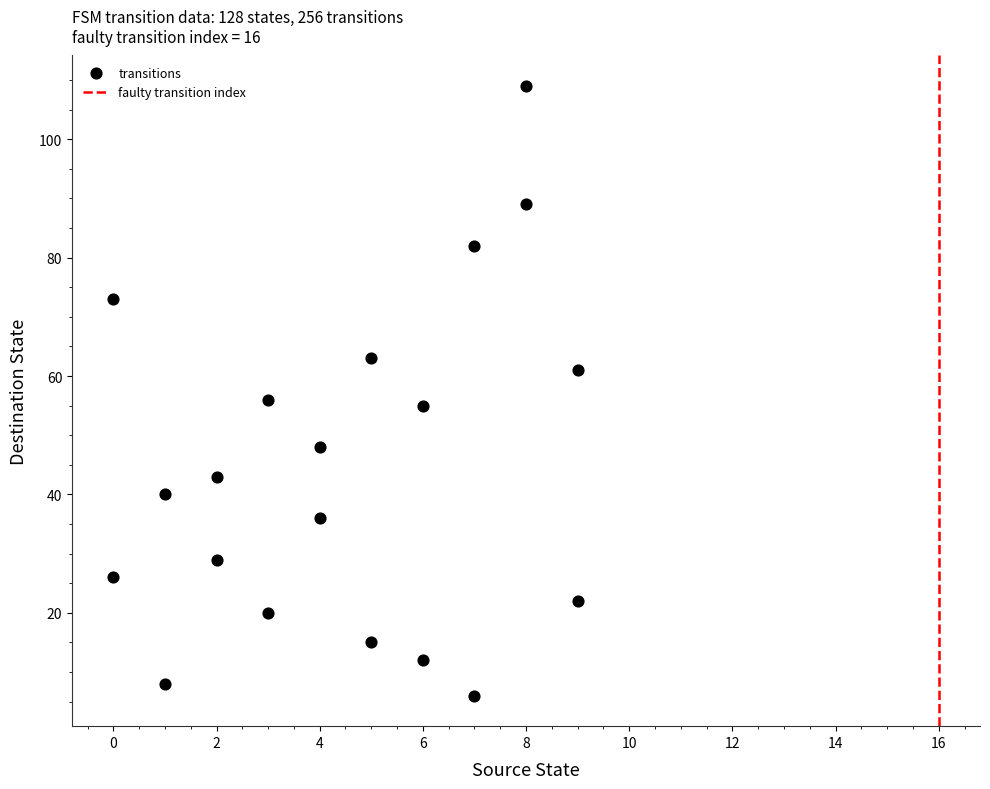

What is the range of Y values (max minus min)?

103